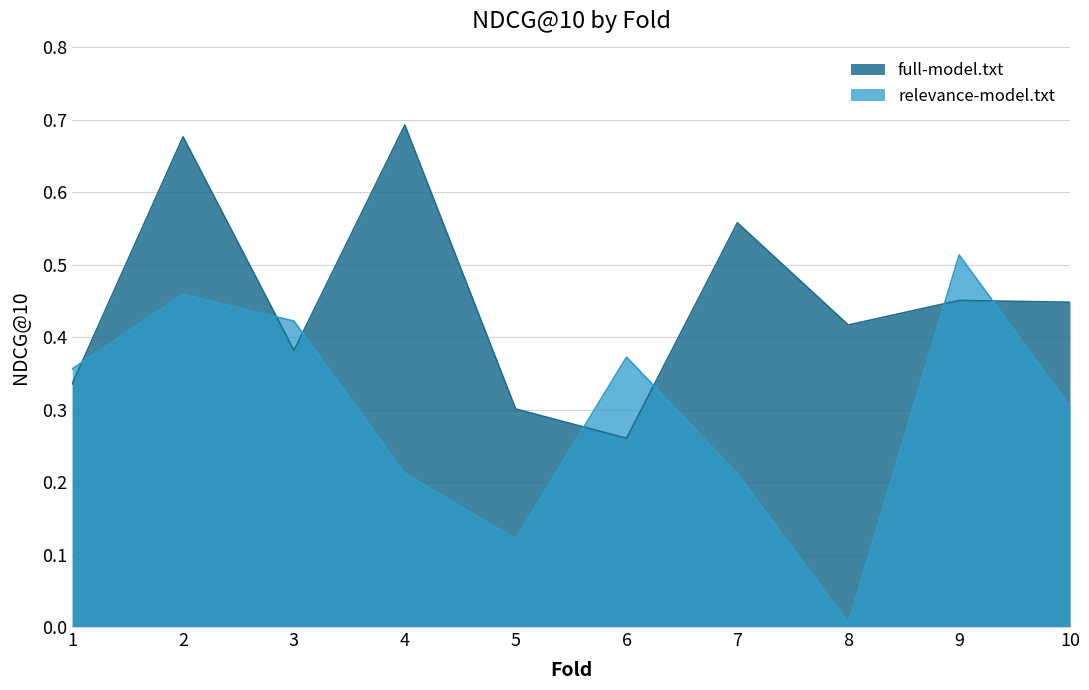

How many full-model.txt values are between 0 and 1?

10